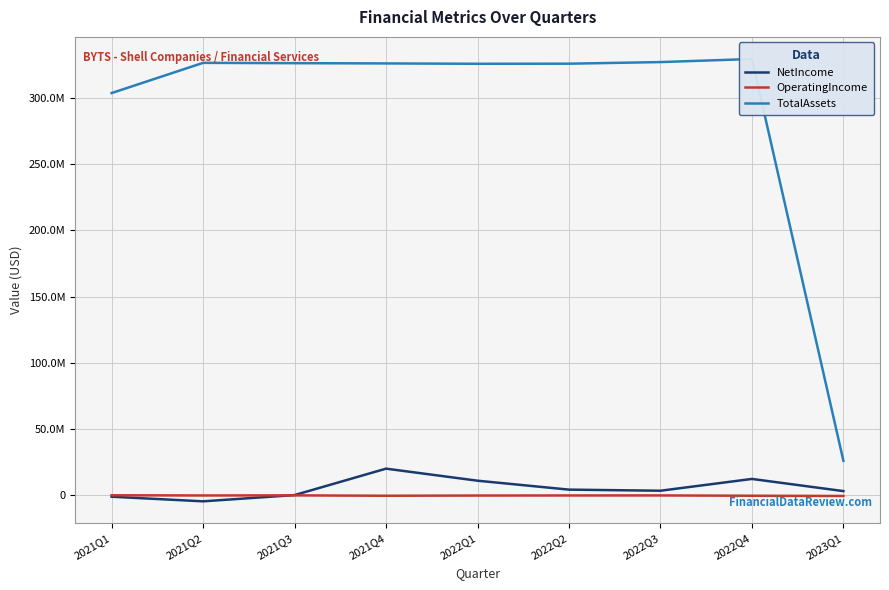

Reading left to right, transcribe all the data shown in this chart.

NetIncome: -1234716	-4713145	0	19967937	10858990	4117544	3289931	12199097	3001871
OperatingIncome: -163007	-294142	-226702	-500503	-348284	-288432	-268259	-492034	-675589
TotalAssets: 303677311	326509384	326273208	326072415	325802365	325875501	327088719	329414104	25866620